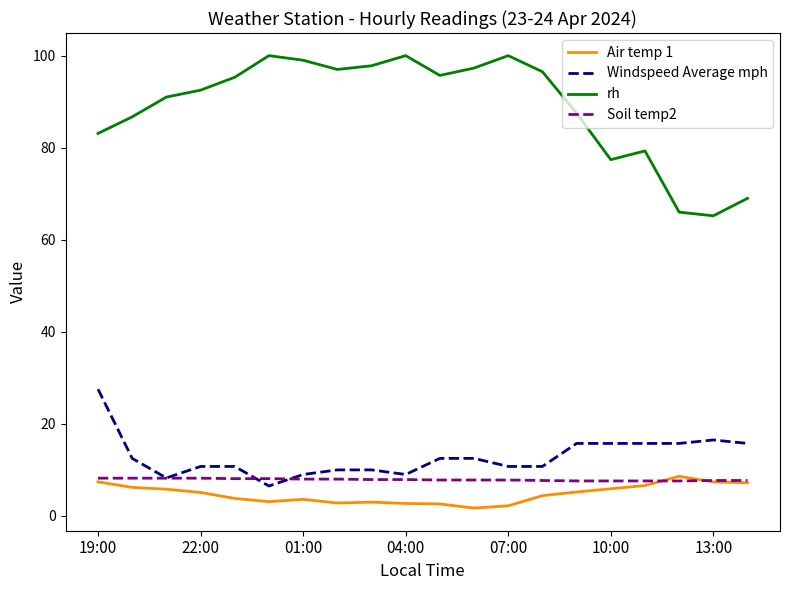

What is the maximum value shown in the chart?

100.0